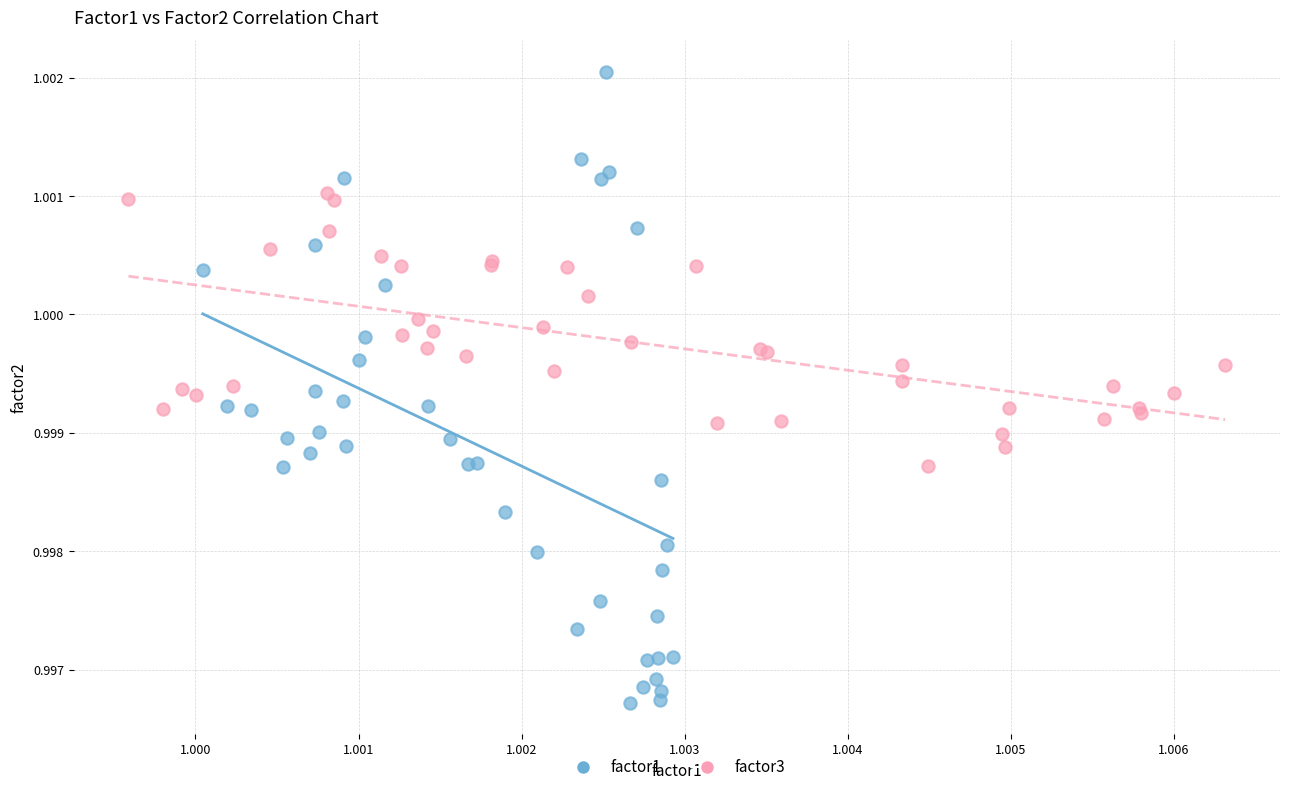

Which series reaches the minimum Y coordinate?

factor1